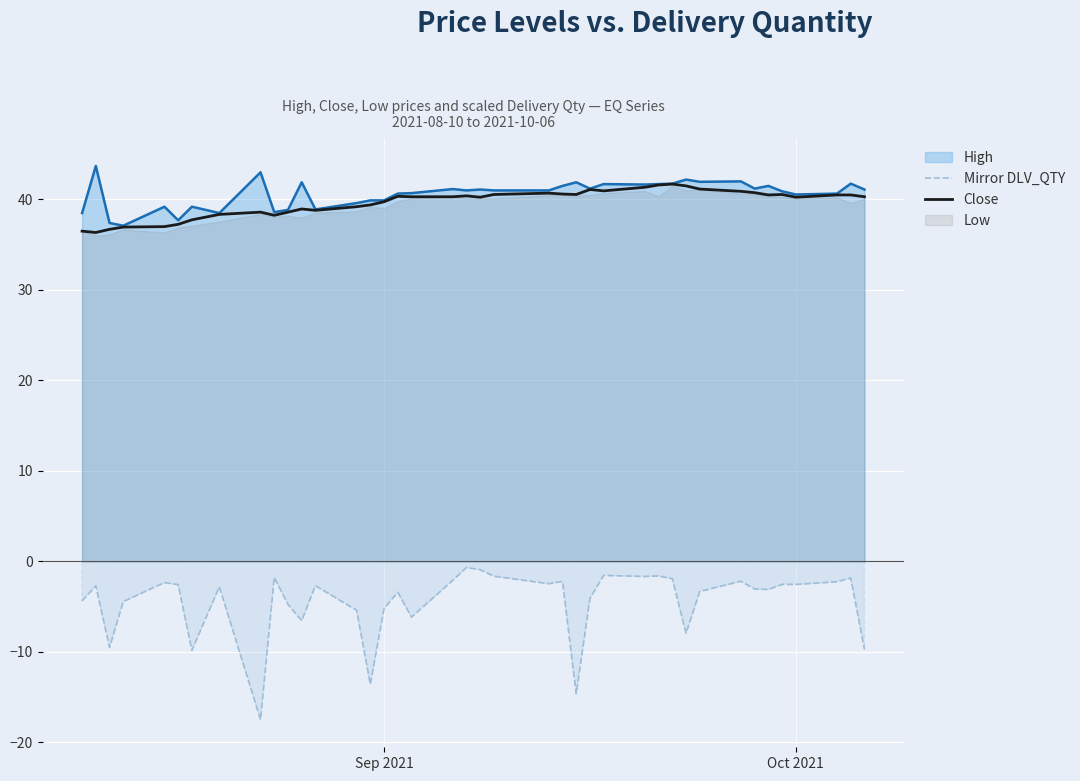

True or false: High and Mirror DLV_QTY intersect in this chart.

False